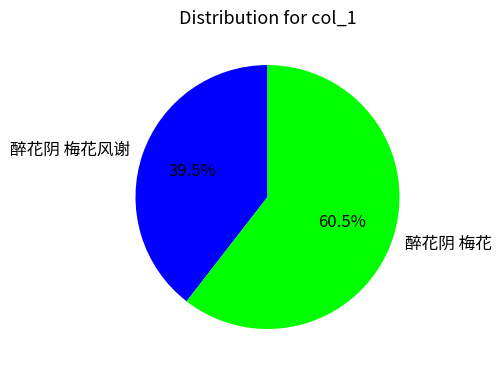

Does 醉花阴 梅花 account for over 50% of the chart?

Yes